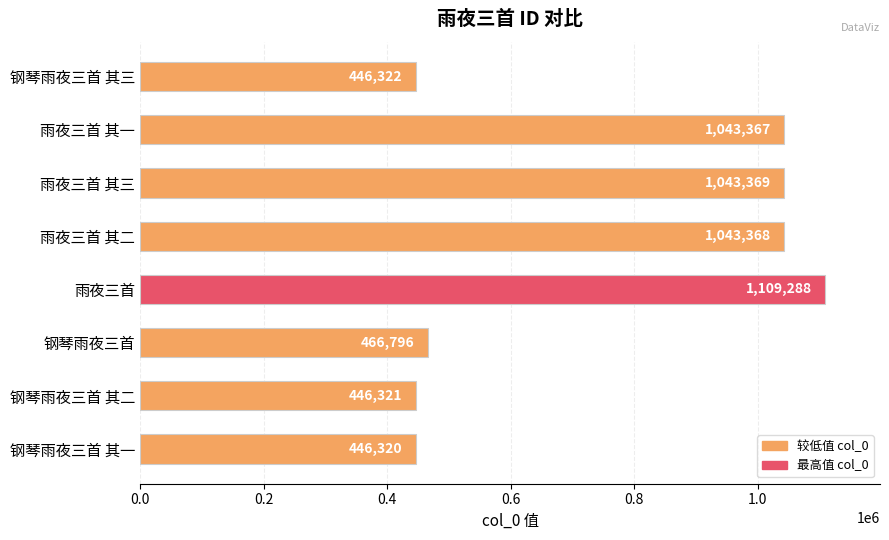

How many bars are there in total?

8